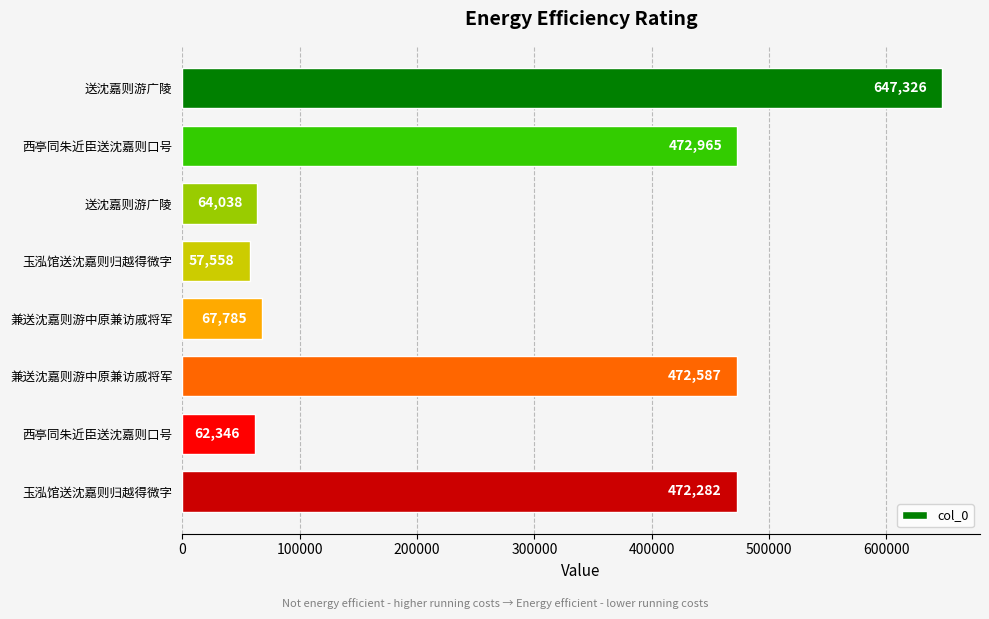

Does the chart contain any negative values?

No